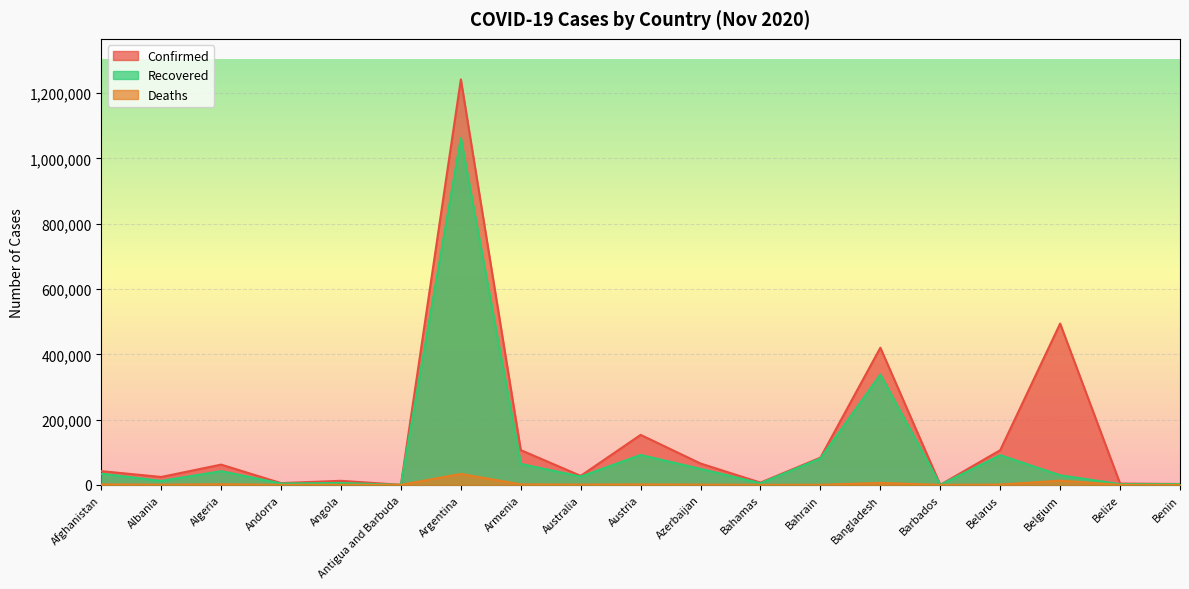

Which series has the largest range (max minus min)?

Confirmed